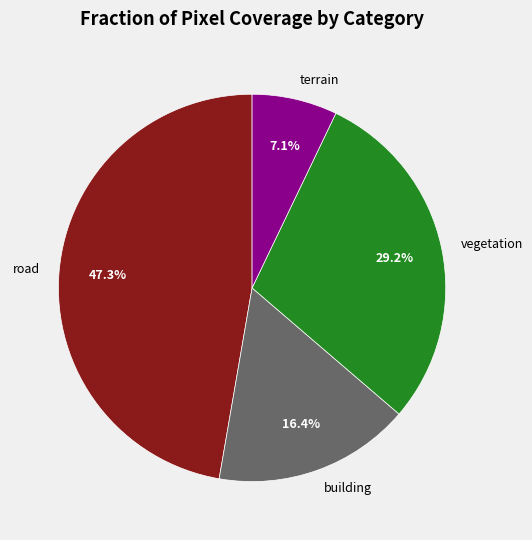

What percentage do building and road together represent?

63.7%